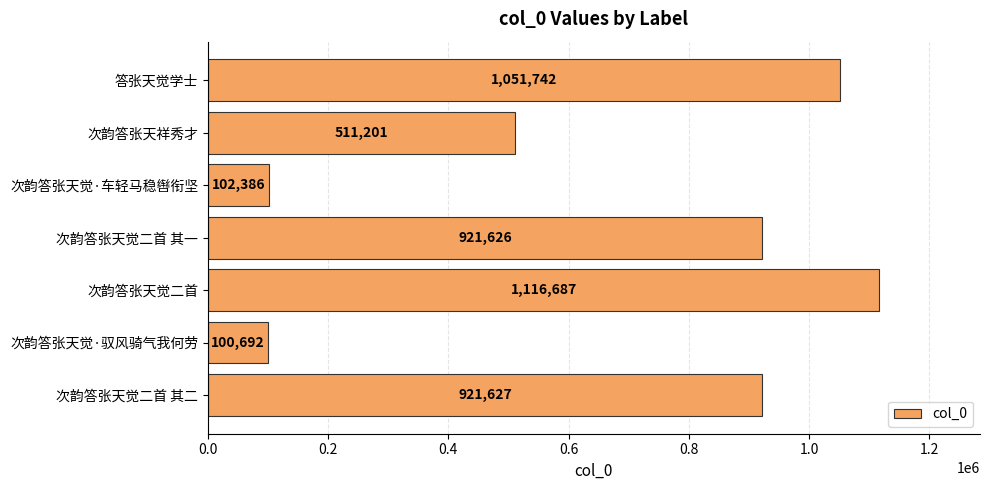

At which label is the value closest to 608689?

次韵答张天祥秀才